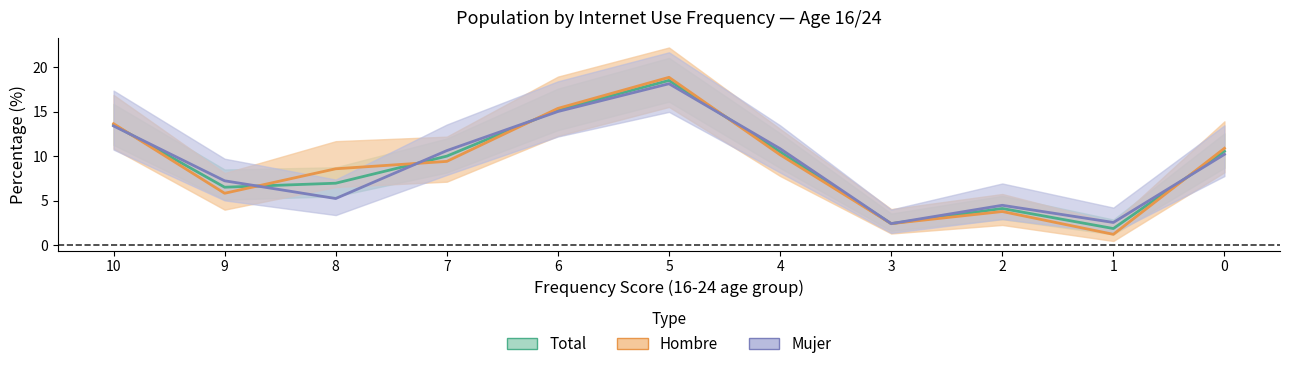

Between 4 and 7, which is larger?

4